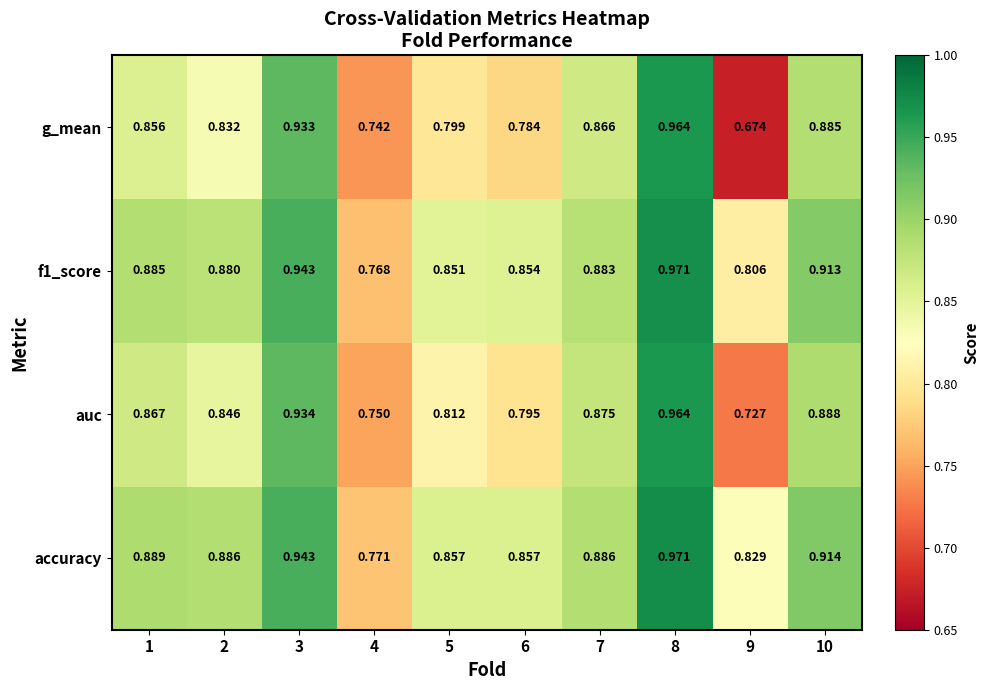

Which series changed the most between 5 and 8?

g_mean